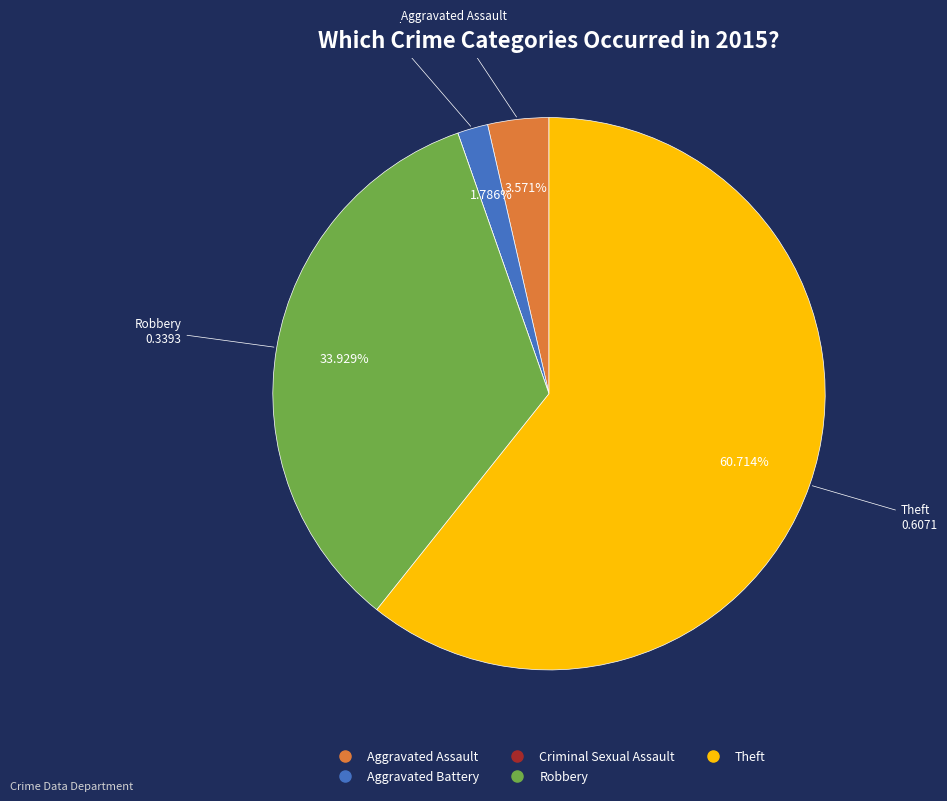

Does Aggravated Assault account for over 50% of the chart?

No